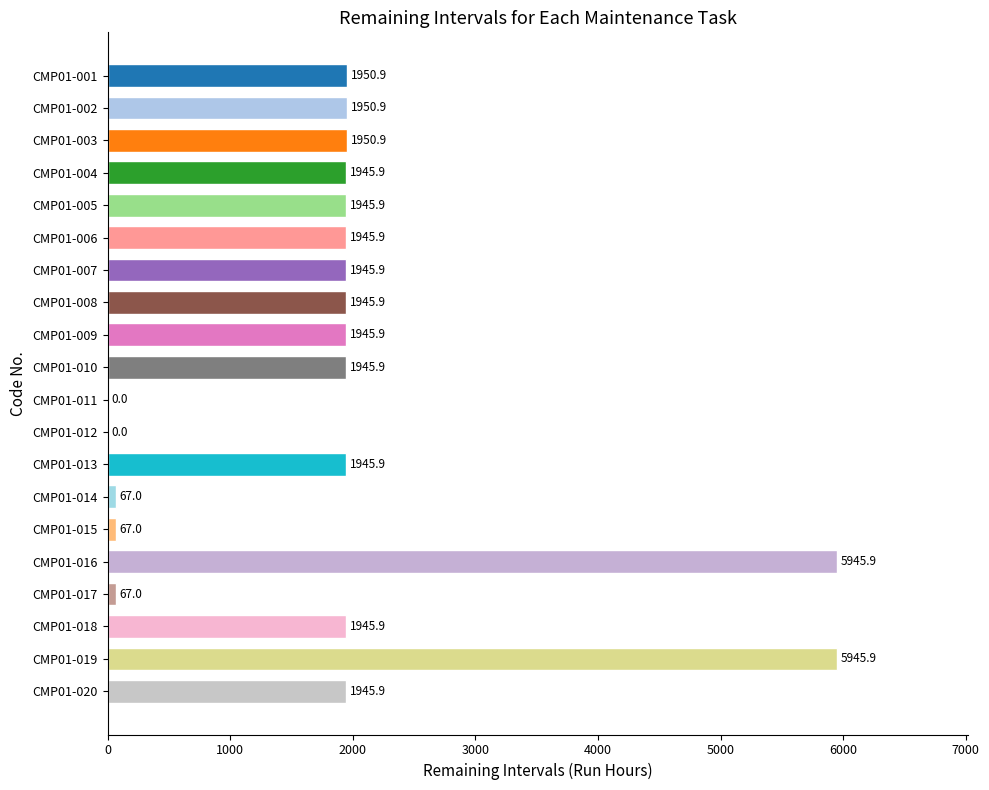

What is the sum of all values?

37404.5